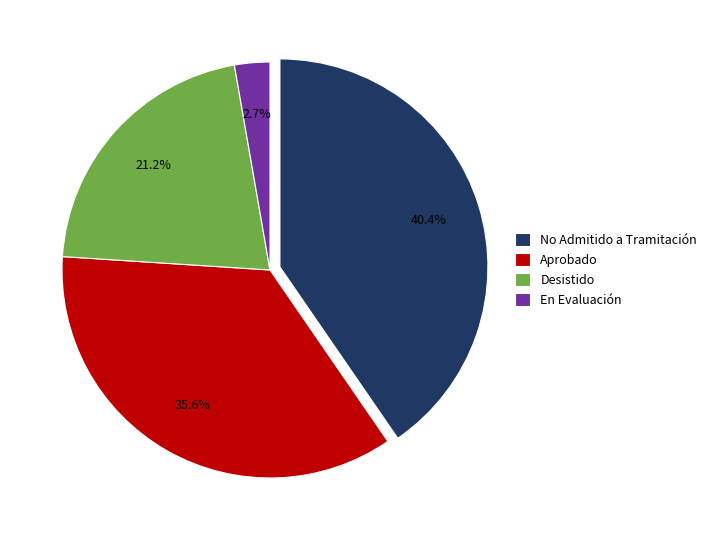

Which has a higher value, Desistido or Aprobado?

Aprobado